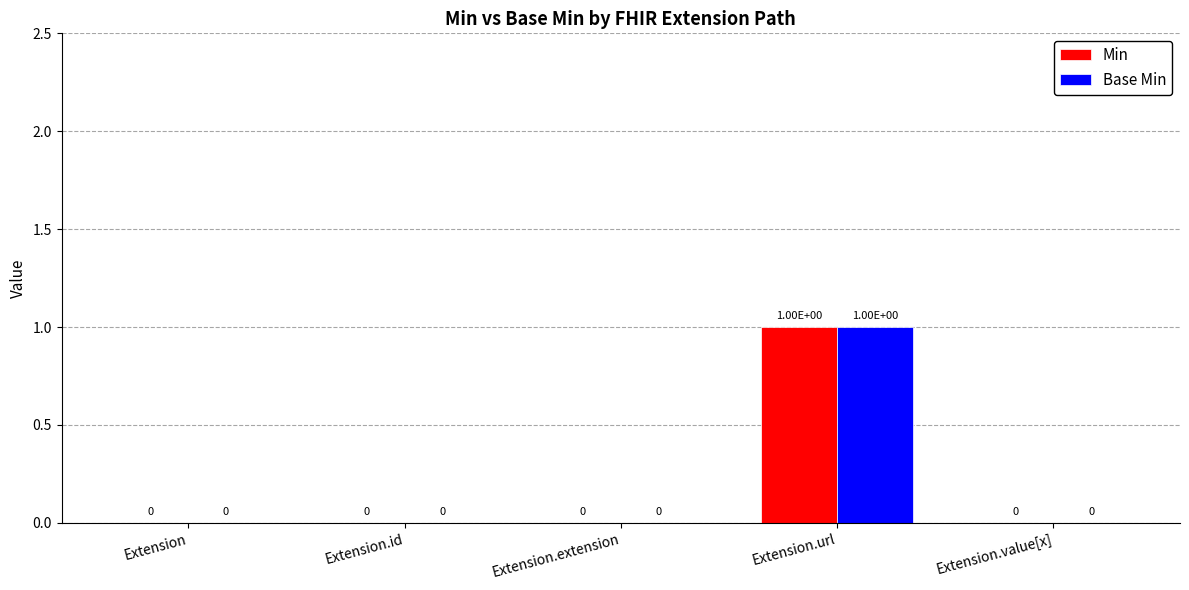

Is it true that Base Min equals 0 at Extension?

True